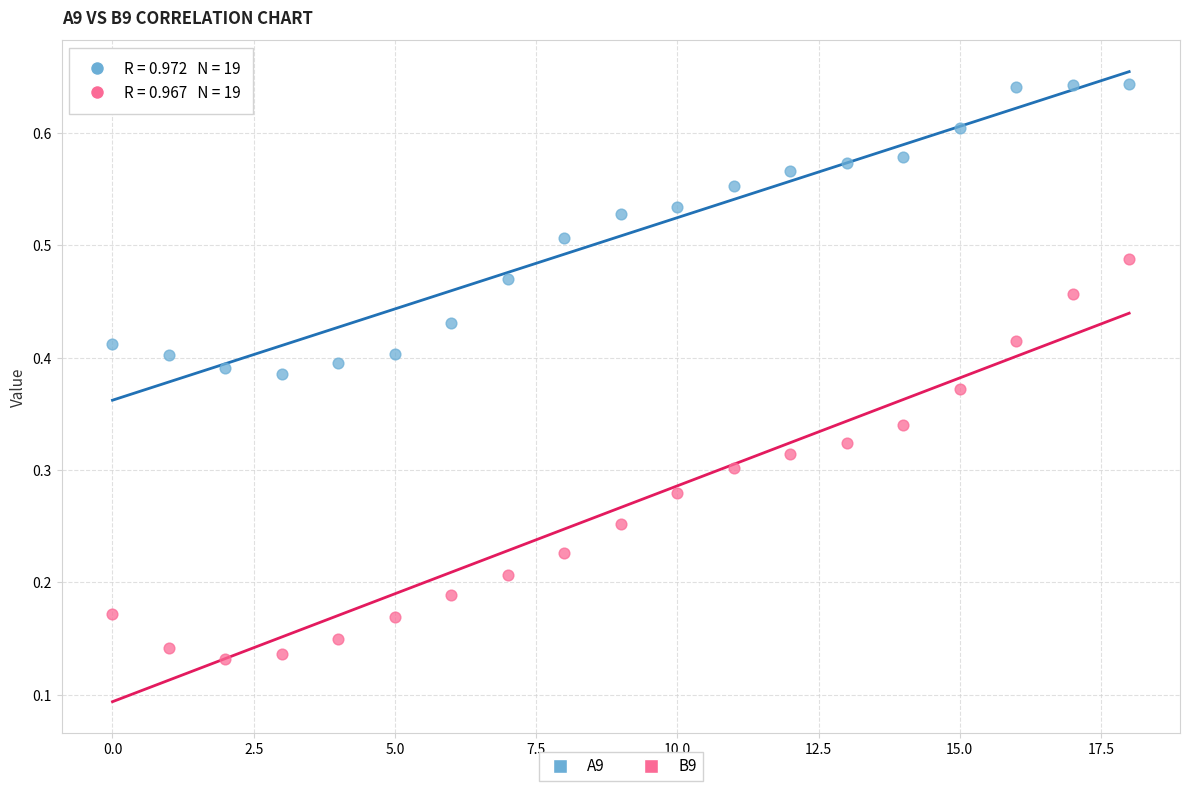

Which series contains the lowest Y value?

B9